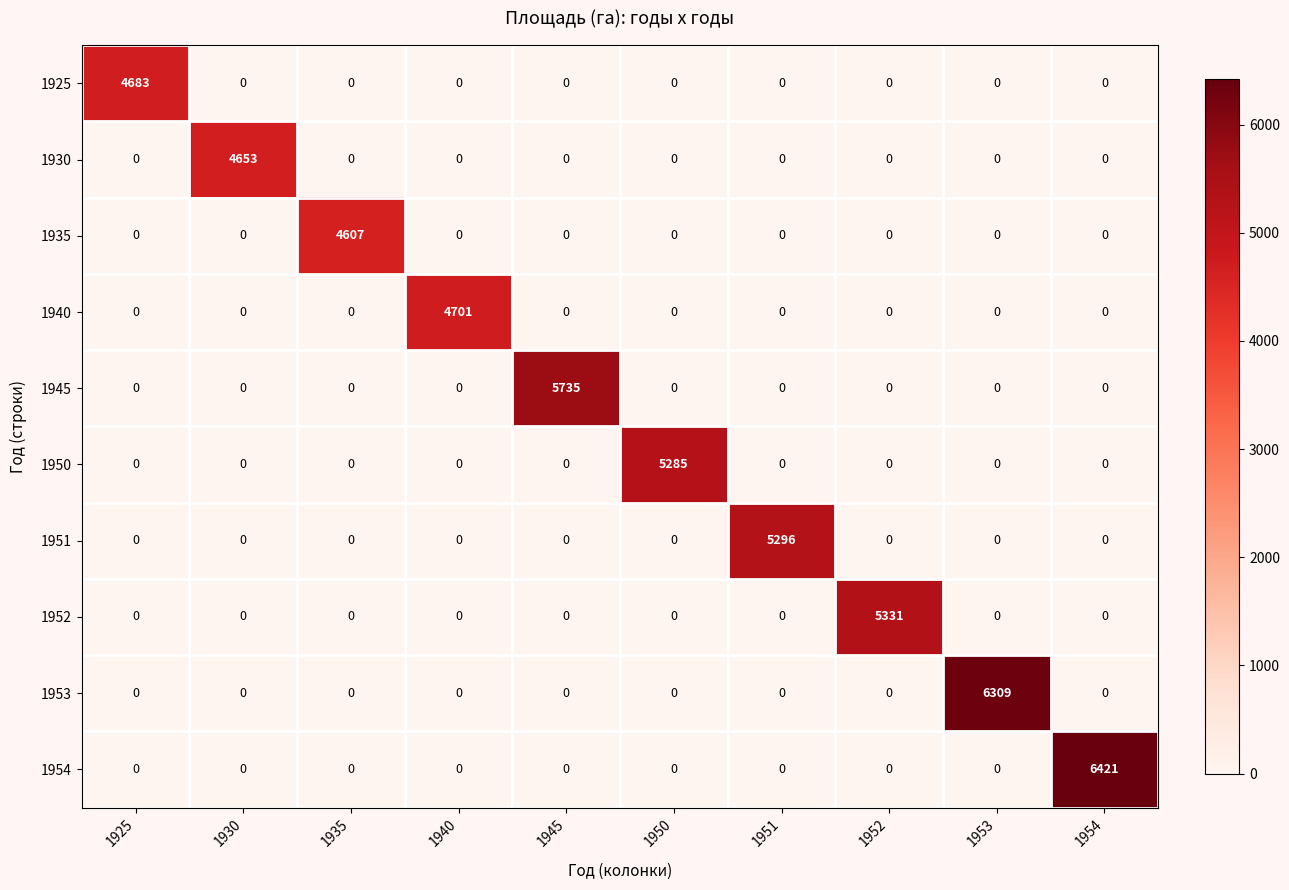

List the series in order of their peak value, lowest first.

1935, 1930, 1925, 1940, 1950, 1951, 1952, 1945, 1953, 1954